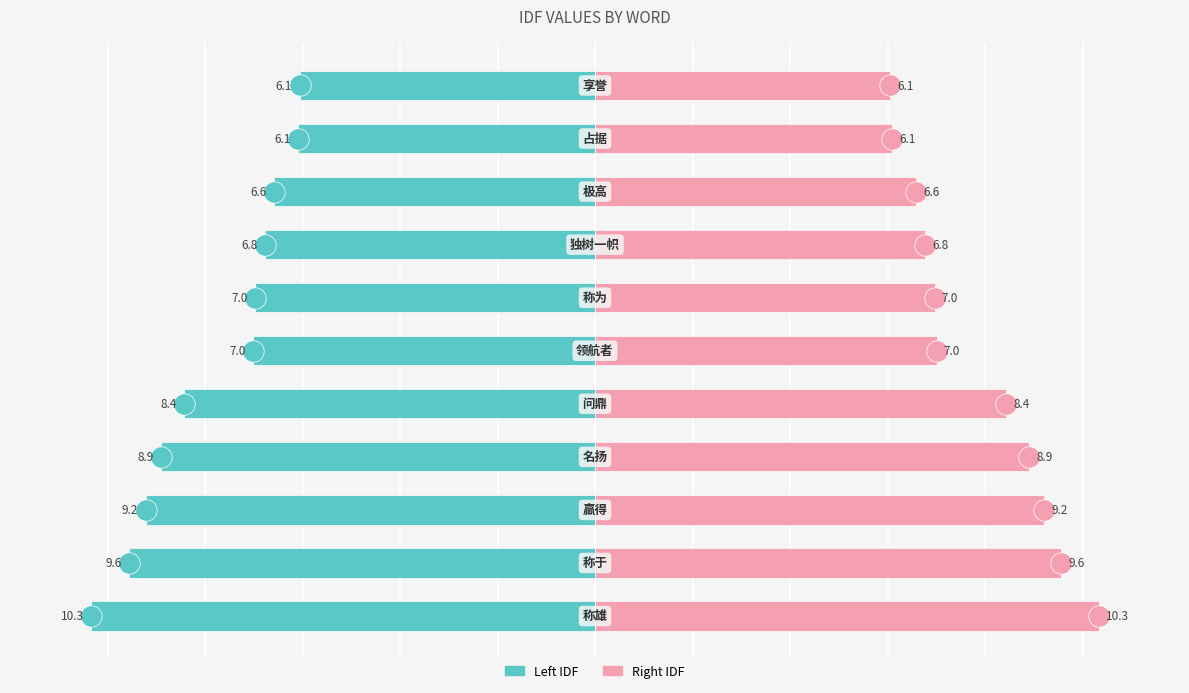

List the series in order of their peak value, highest first.

Right (idf), Left (idf)